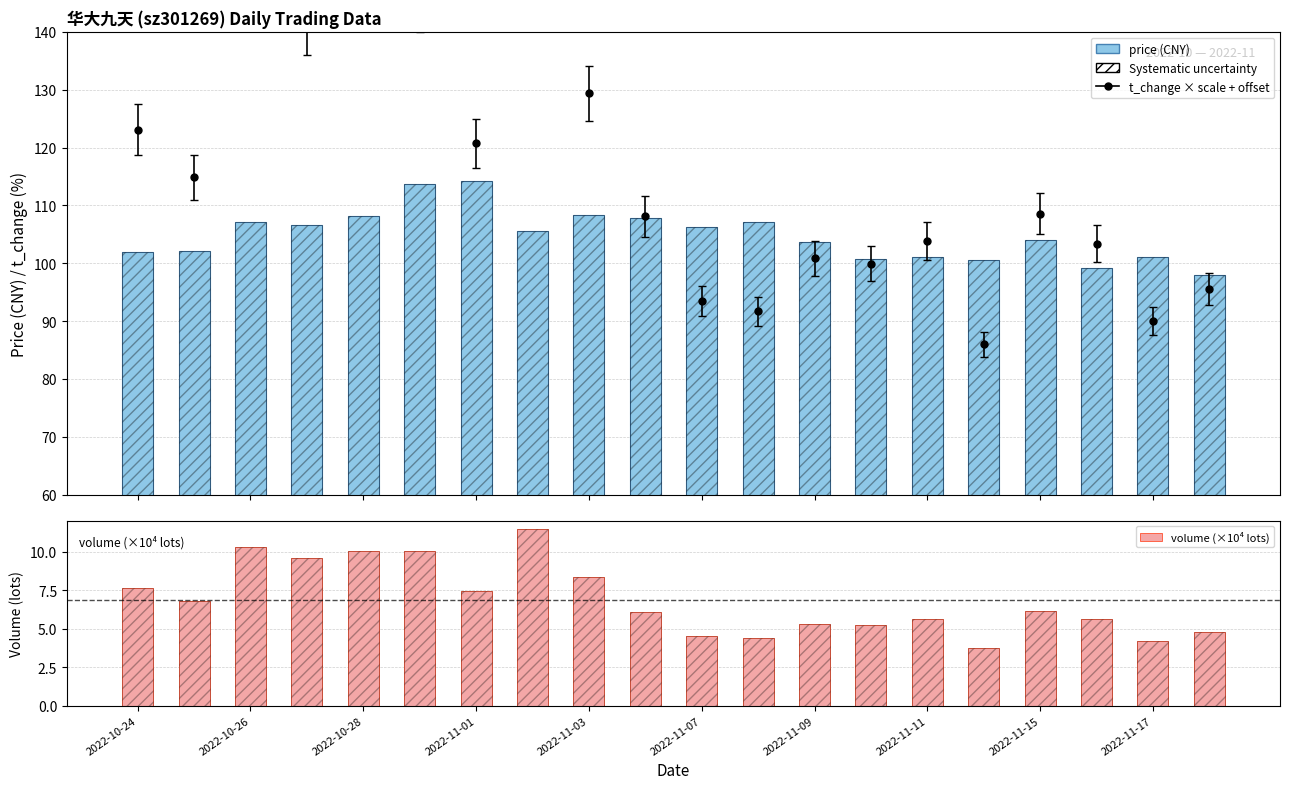

What value does the volume (×10⁴ lots) series have at 2022-10-24?

7.7